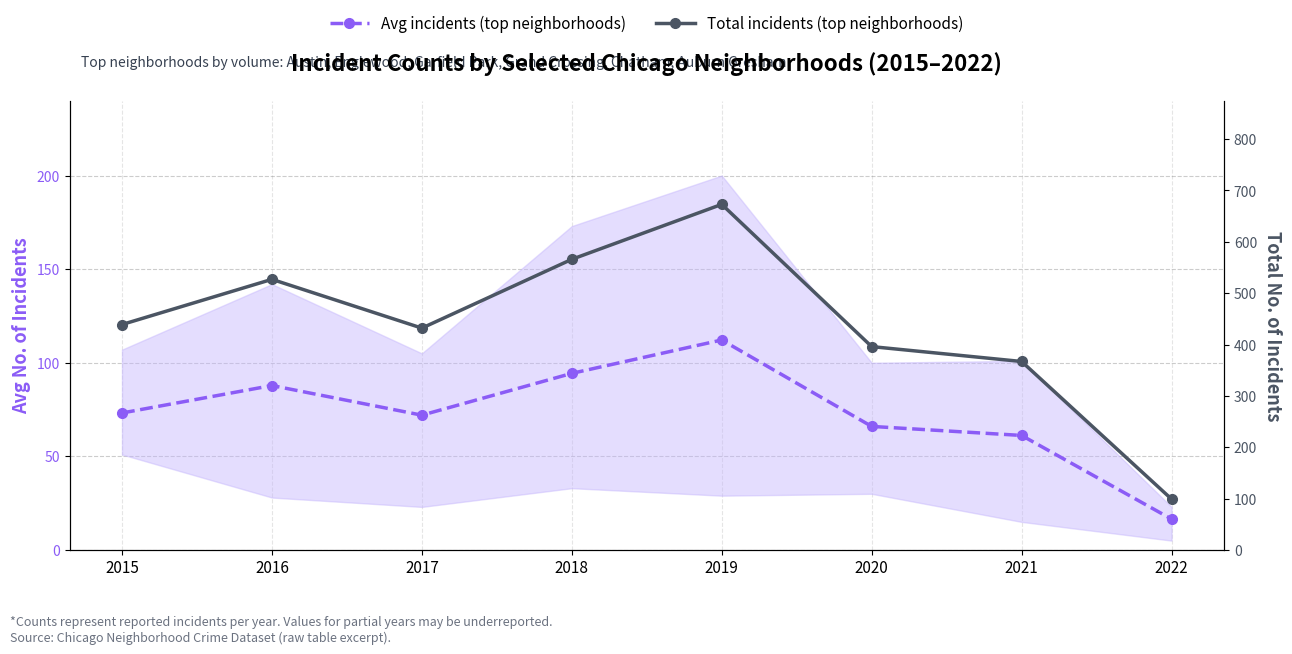

True or false: Avg incidents (top neighborhoods) and Total incidents (top neighborhoods) intersect in this chart.

False